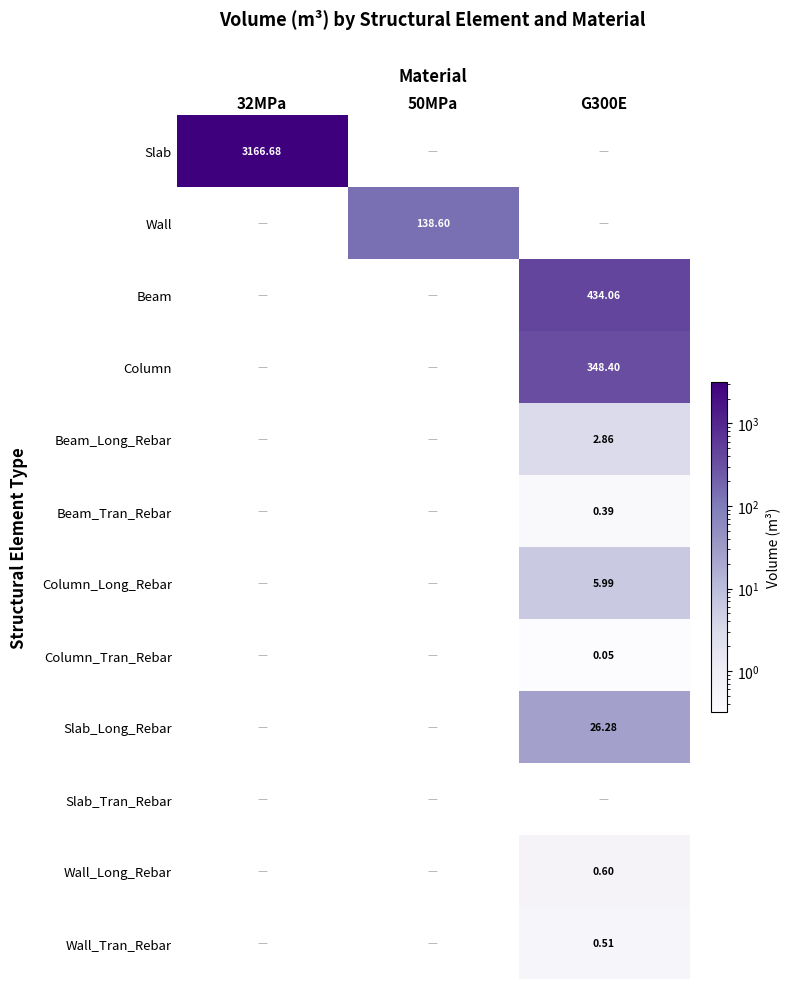

What is the spread (max minus min) of values at G300E?

434.1